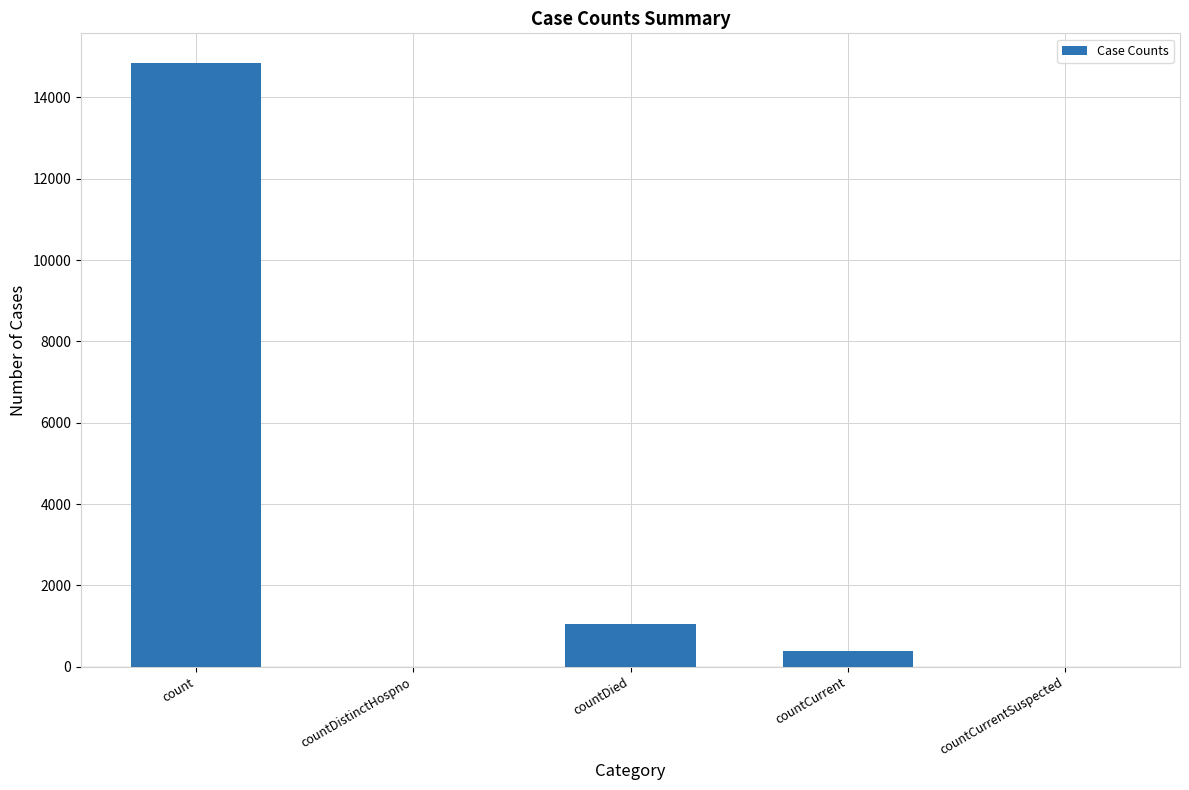

What is the sum of all values?

16269